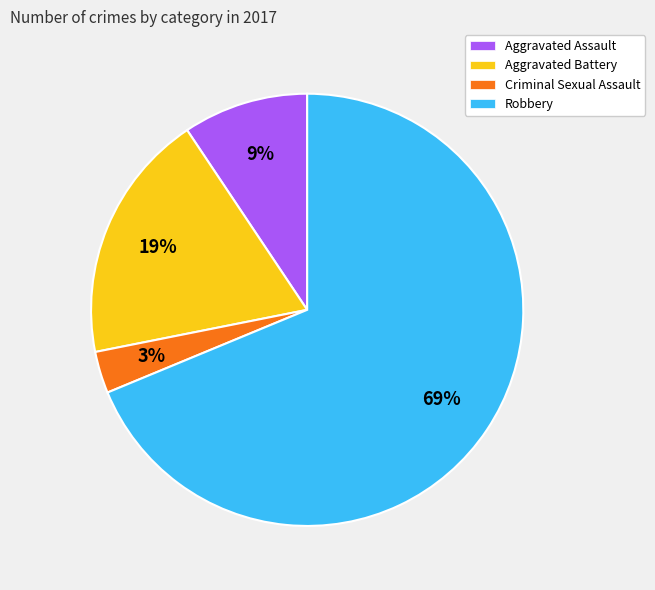

What is the ratio of the value at Aggravated Assault to the value at Criminal Sexual Assault?

3.0